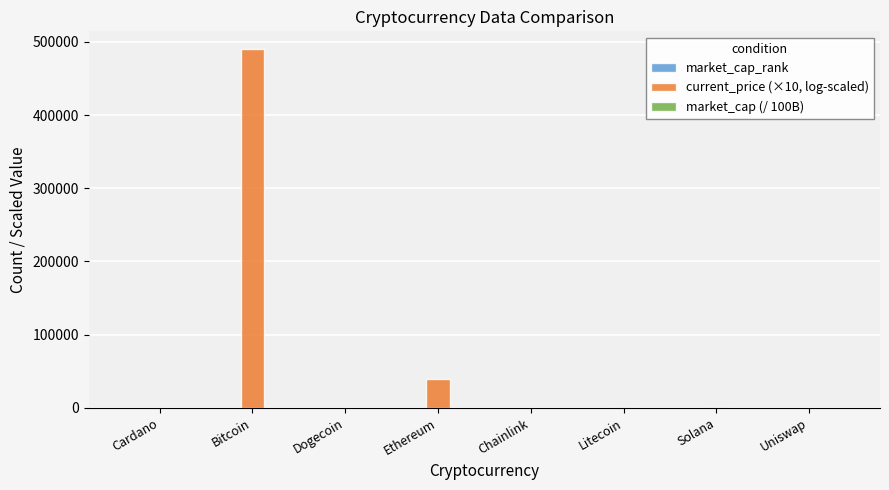

What is the maximum value for current_price (×10, log-scaled)?

489990.0